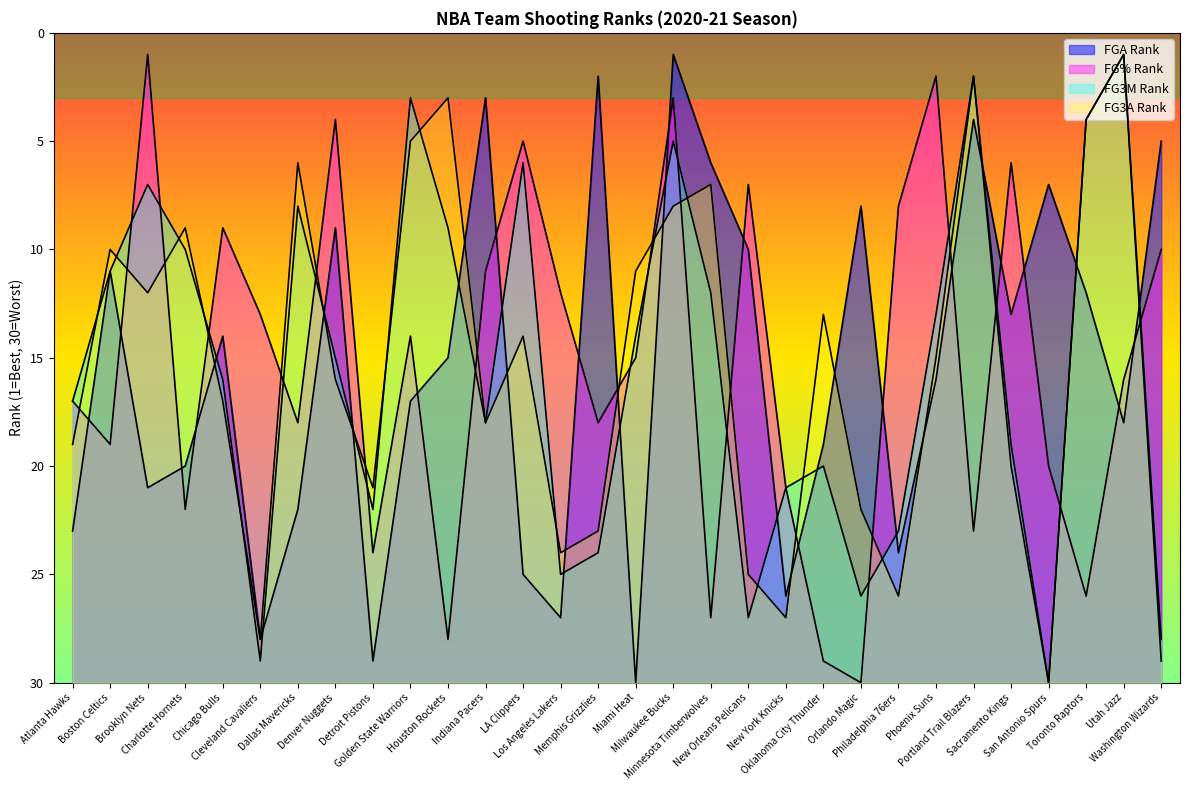

True or false: FGA_RANK has more than 2 points higher than both neighbors.

True